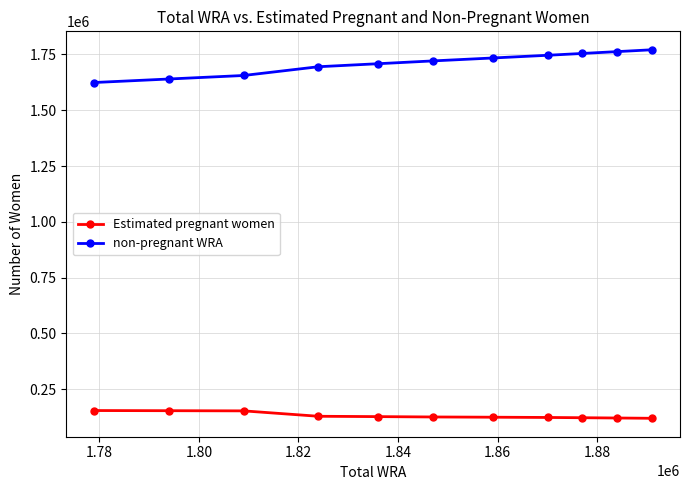

What is the value of the non-pregnant WRA point at the 7th from the left?

1734338.8